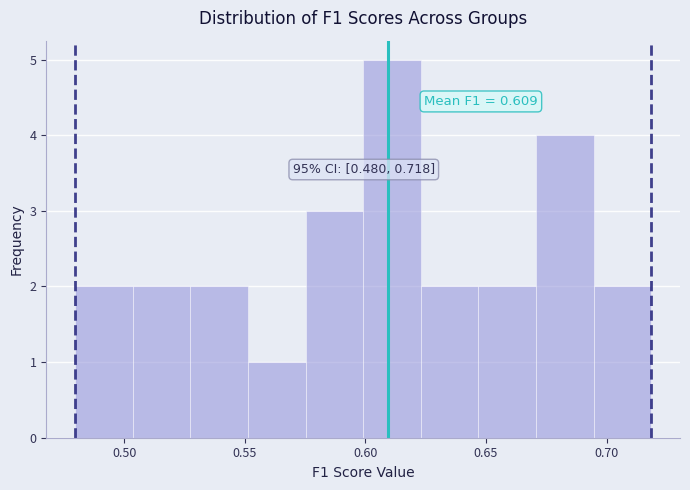

Which range on the x-axis has the tallest bar?

0.600 to 0.625